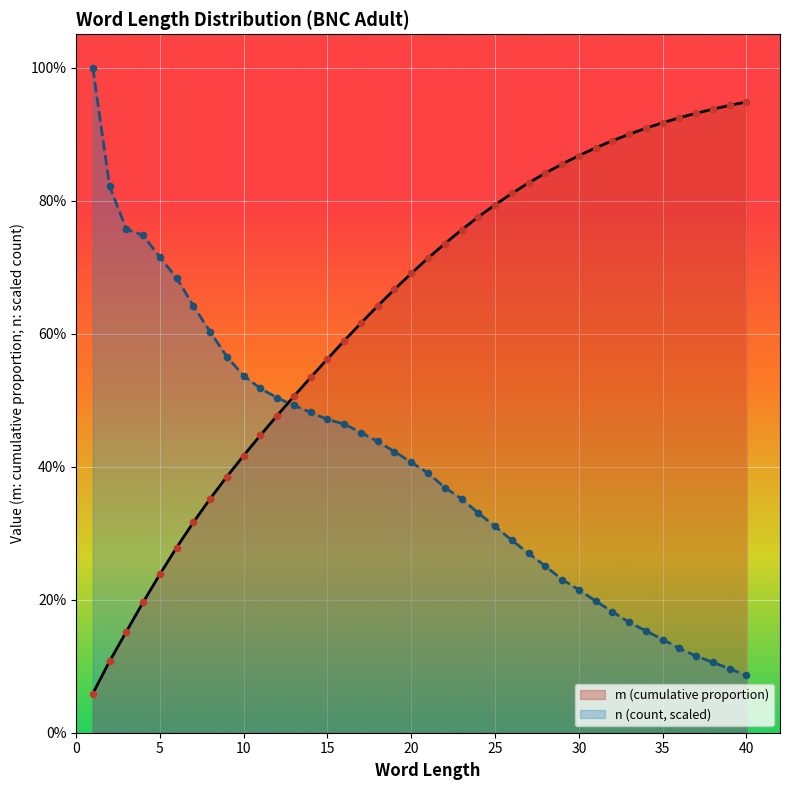

Which series contains the lowest Y value?

m (cumulative proportion)